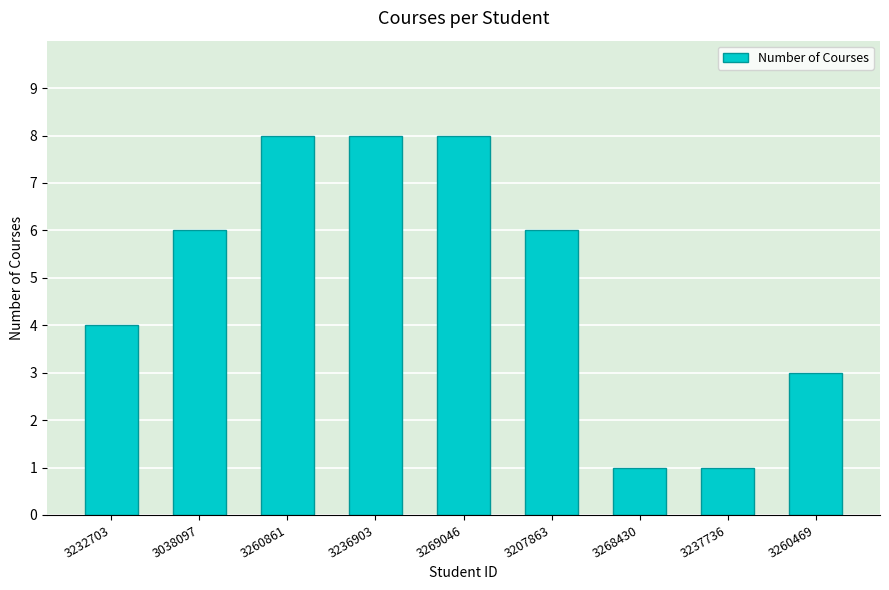

True or false: the data shows 3 at 3269046.

False